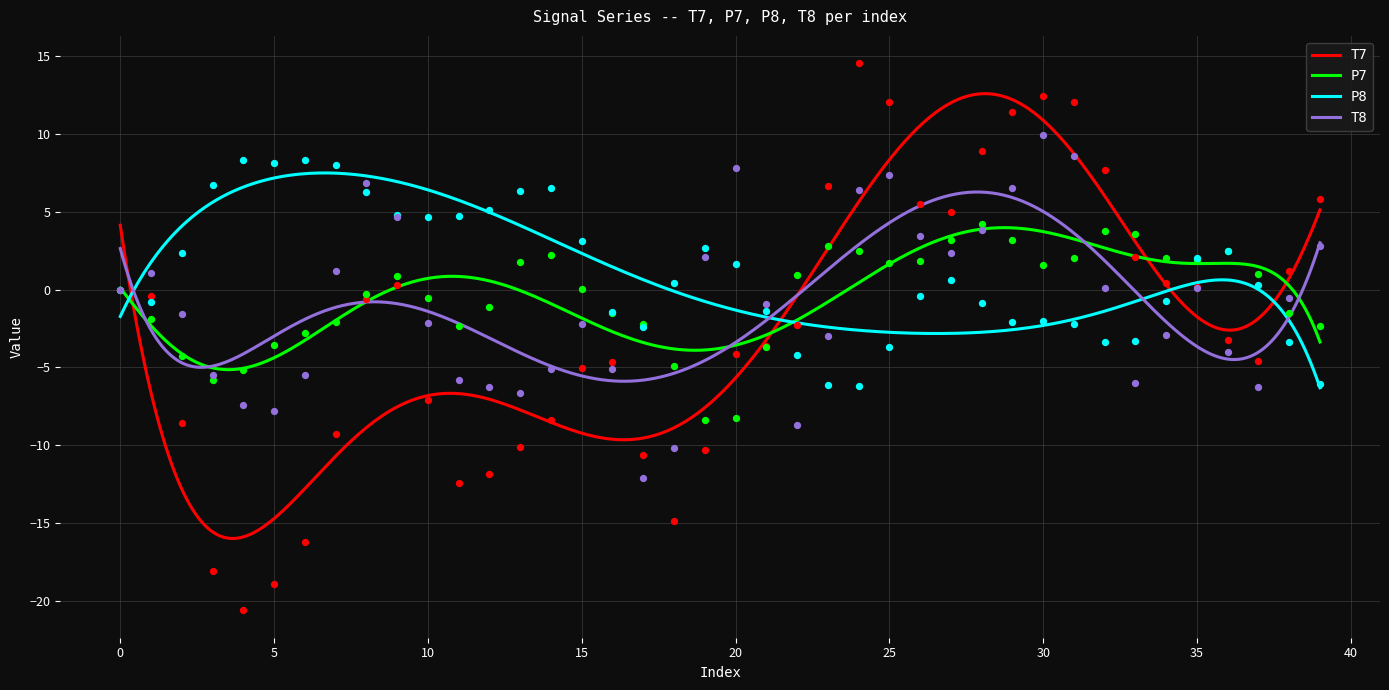

At which category is the sum across all series the highest?

30